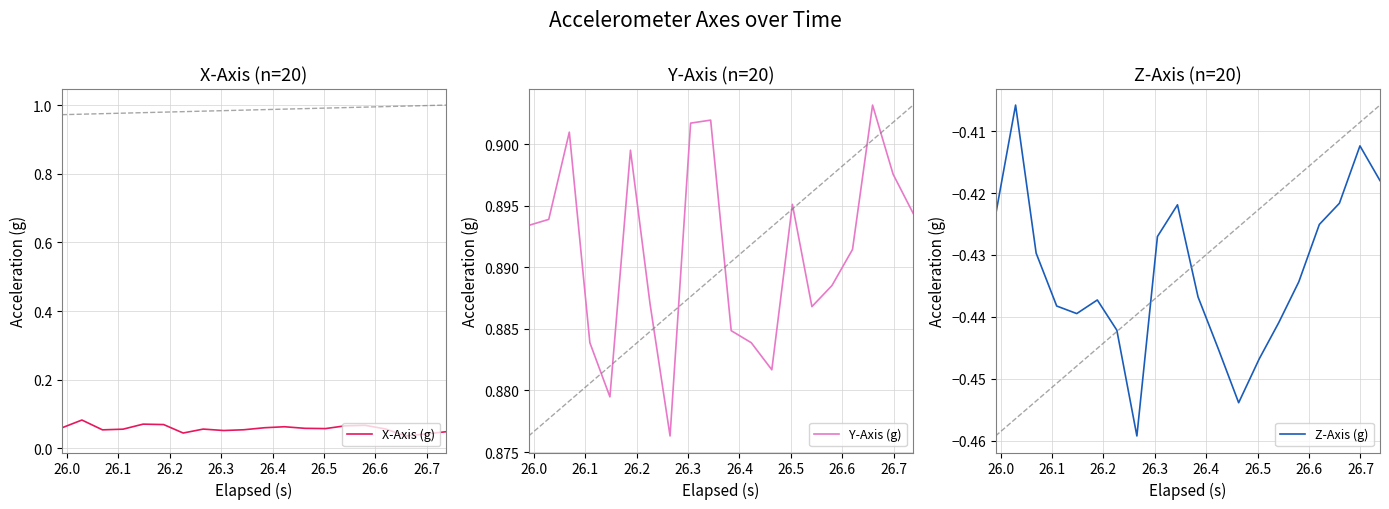

Which series has the largest total across all categories?

Y-Axis (g)